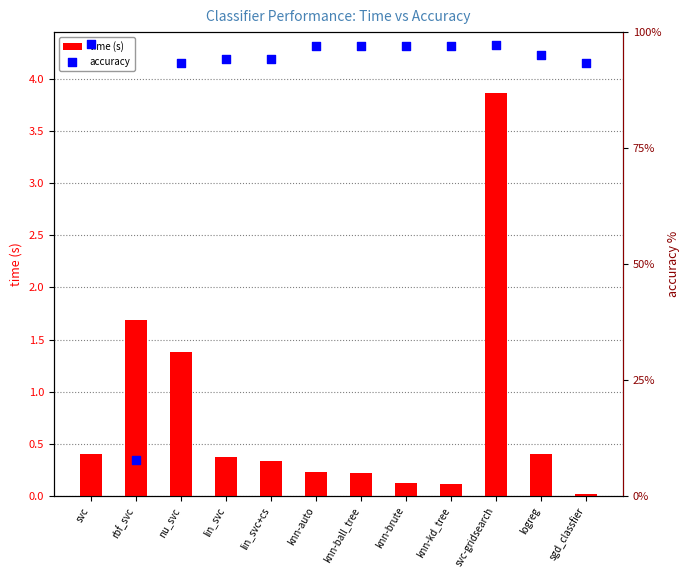

Which series reaches the maximum Y coordinate?

accuracy